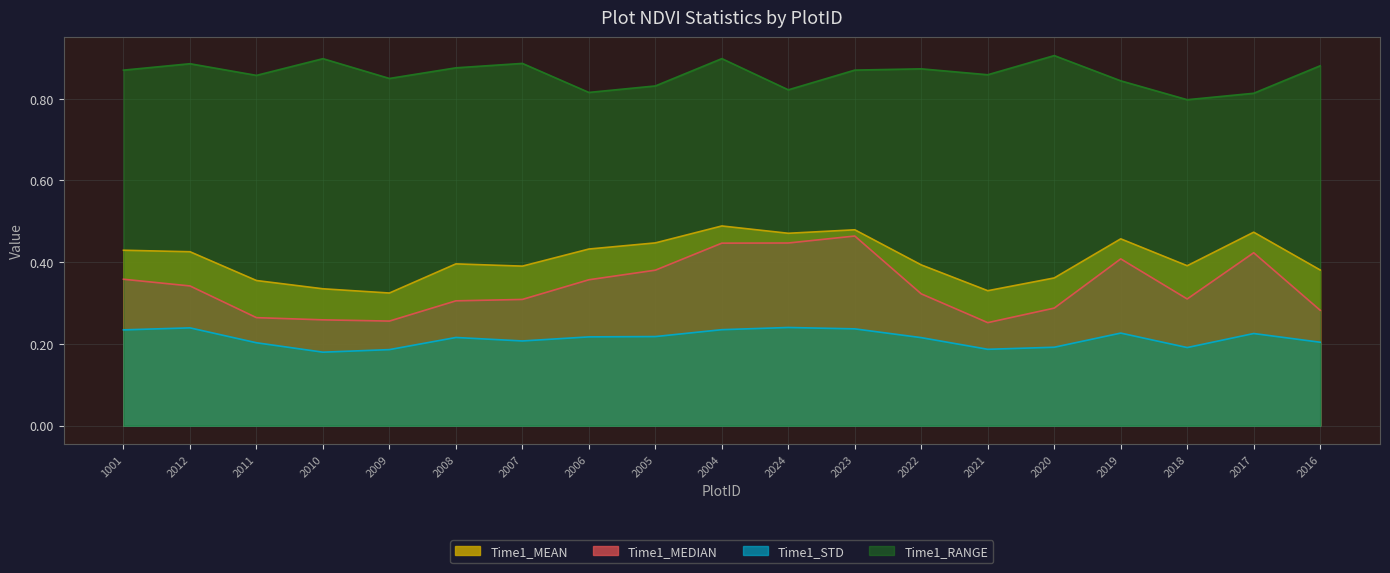

Count the Time1_MEDIAN values in the range 0 to 1.

19